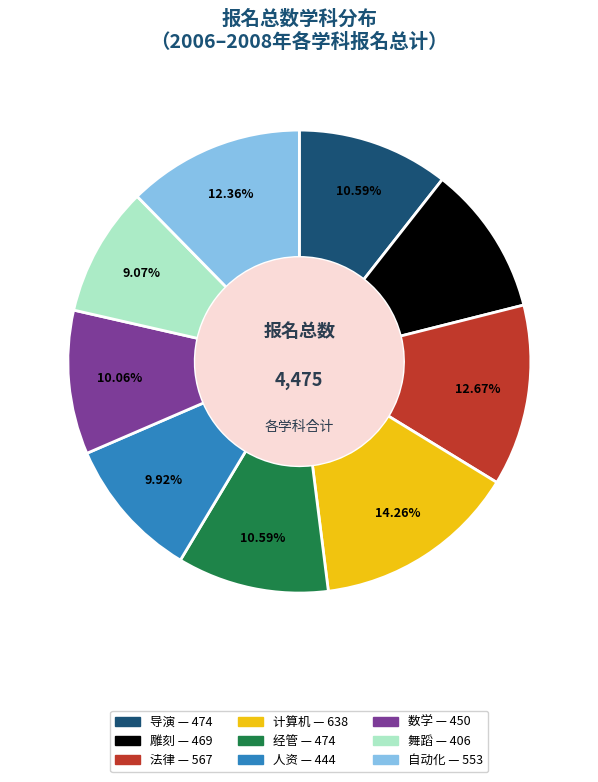

Which slice is the smallest?

舞蹈